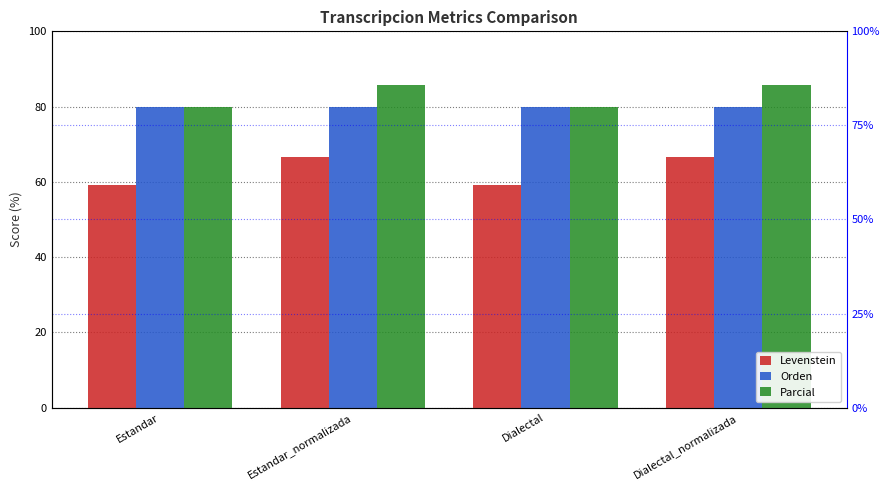

Are the bars grouped side by side (vs. stacked)?

Yes